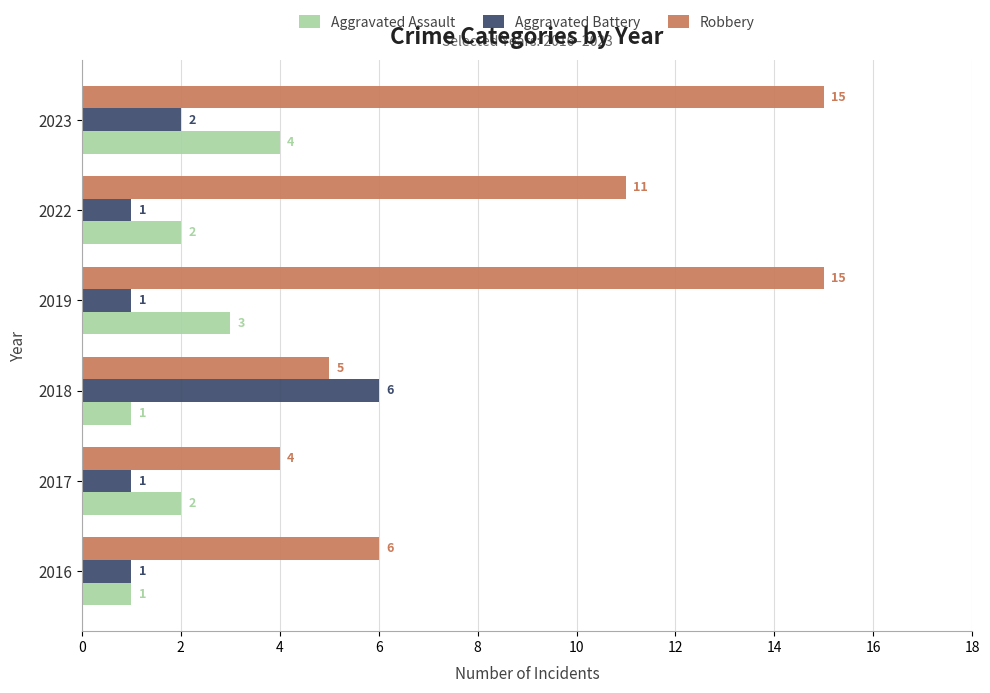

Count the number of data series in this chart.

3